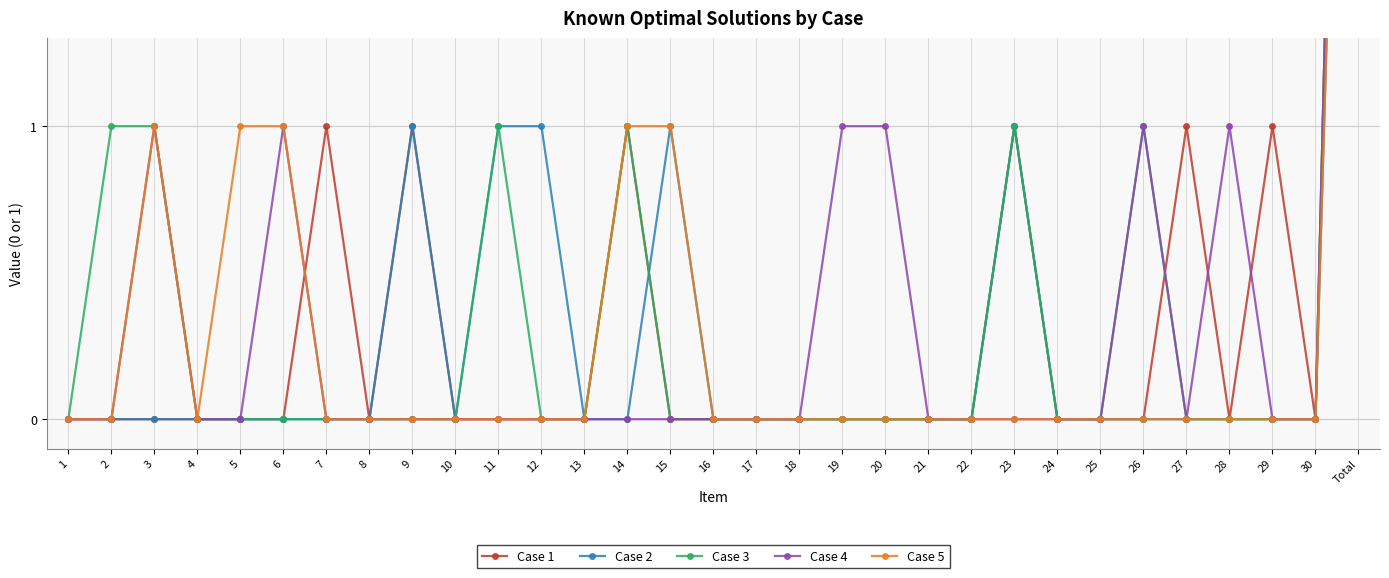

At 26, list the series in order from smallest to largest.

Case 1, Case 2, Case 5, Case 3, Case 4